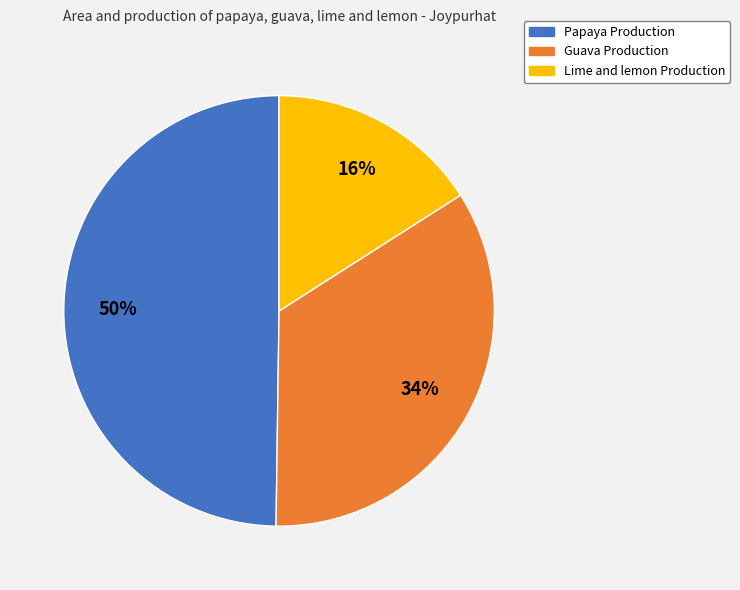

Is there any slice that represents more than half of the pie?

No